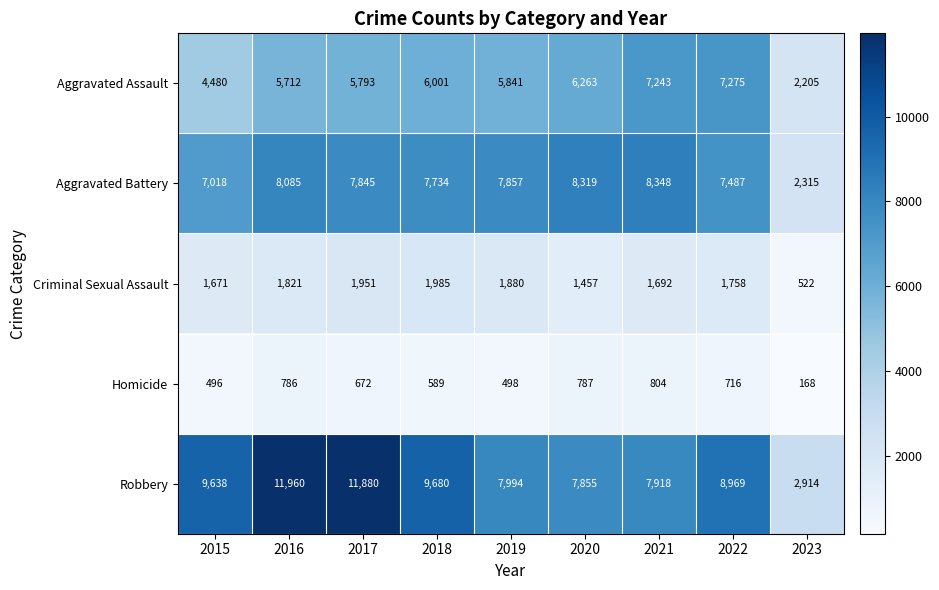

Which series has the largest range (max minus min)?

Robbery